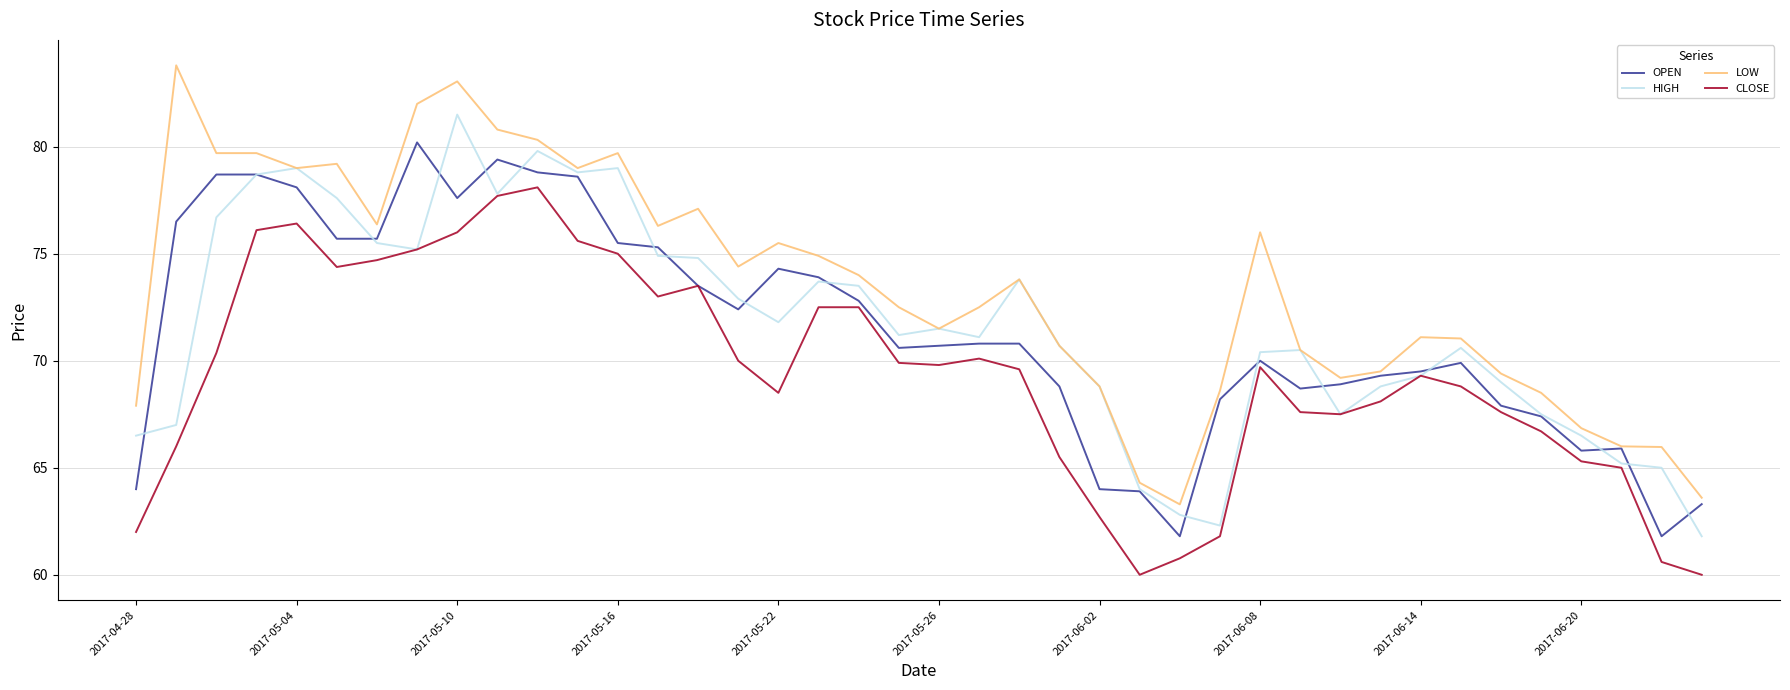

Which series has the largest total across all categories?

LOW